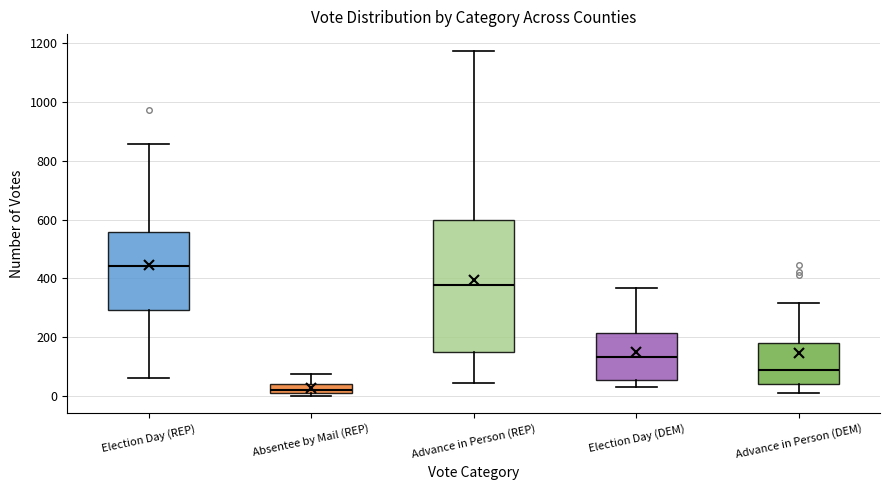

Reading left to right, read every box against the y-axis: the position of its median line, the range the box covers, and the ends of its whiskers. The values are not printed on the chart, so give them approximately, as read against the axis.

Election Day (REP): median 440, box 300 to 560, whiskers 60 to 860
Absentee by Mail (REP): median 20, box 0 to 40, whiskers 0 (just below the box's lower edge) to 80
Advance in Person (REP): median 380, box 160 to 600, whiskers 40 to 1180
Election Day (DEM): median 140, box 60 to 220, whiskers 40 to 360
Advance in Person (DEM): median 80, box 40 to 180, whiskers 20 to 320